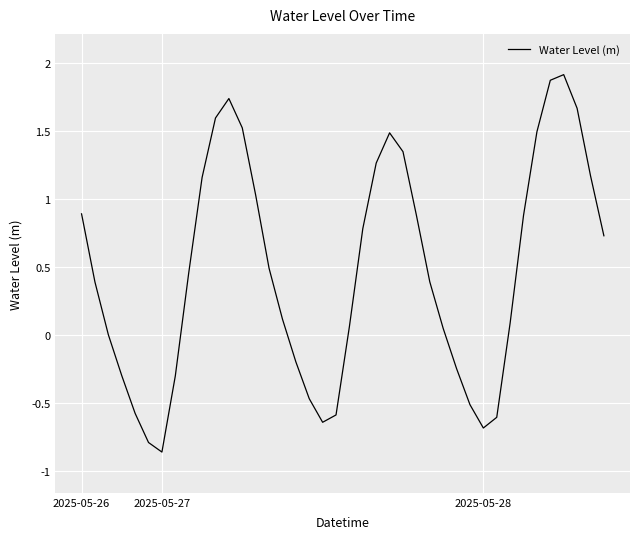

What is the maximum value shown in the chart?

1.9